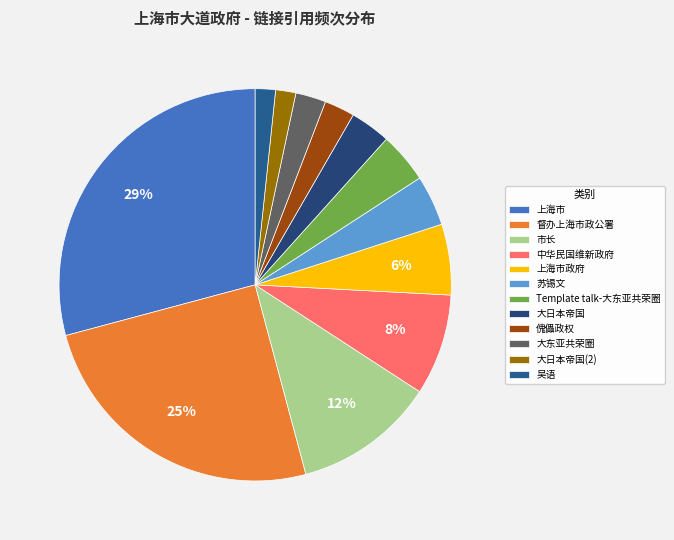

What portion of the pie excludes 大日本帝国(2)?

98.3%